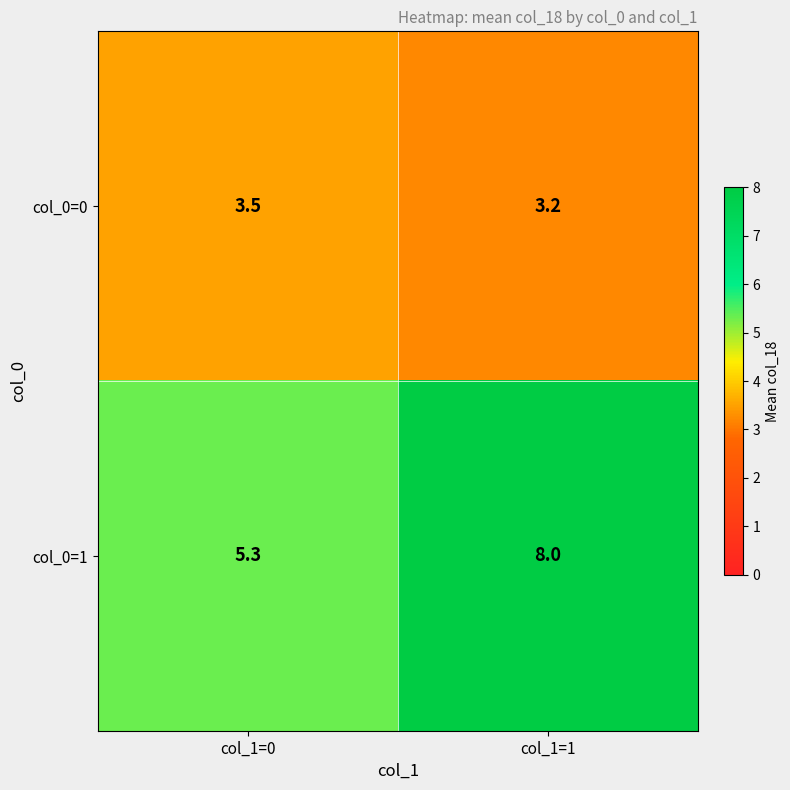

List the series in order of their overall mean, highest first.

col_0=1, col_0=0